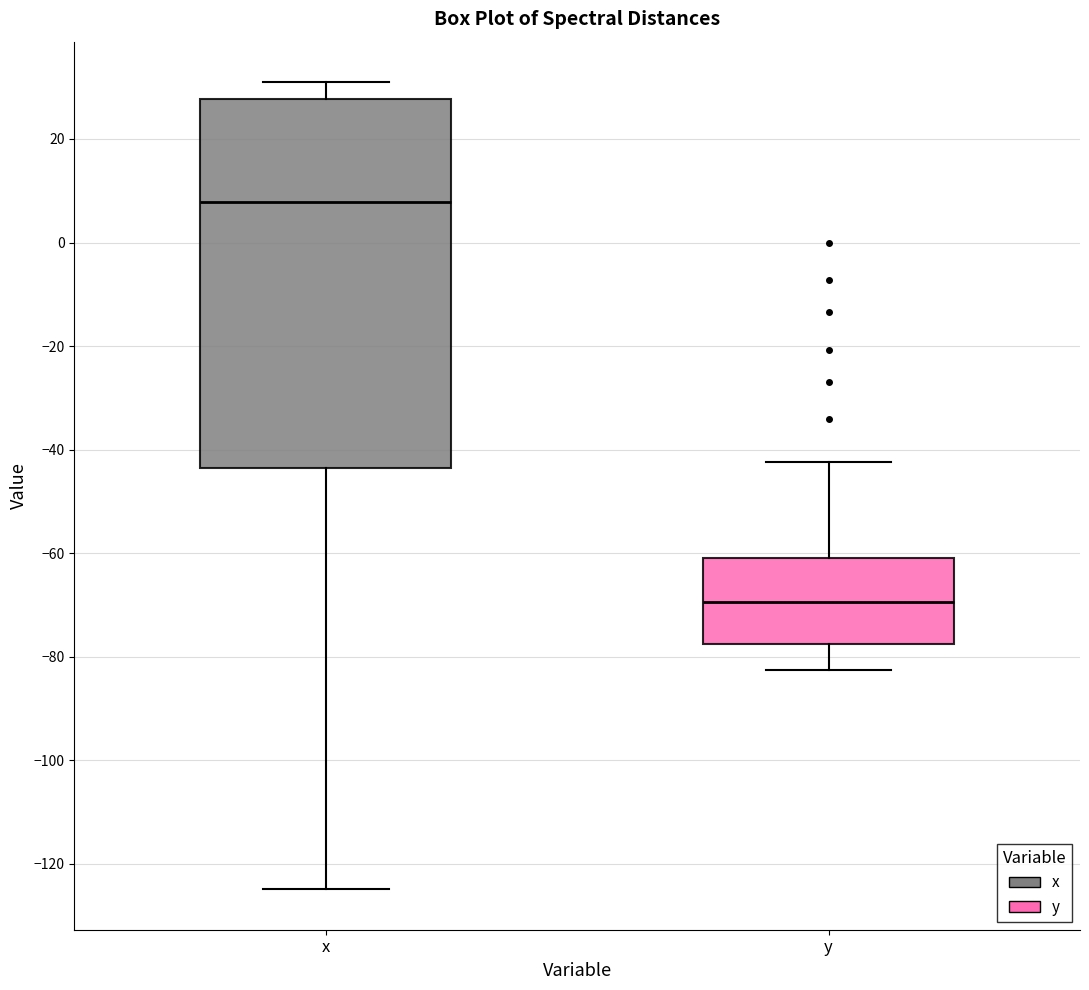

Which box's median line is the highest?

x